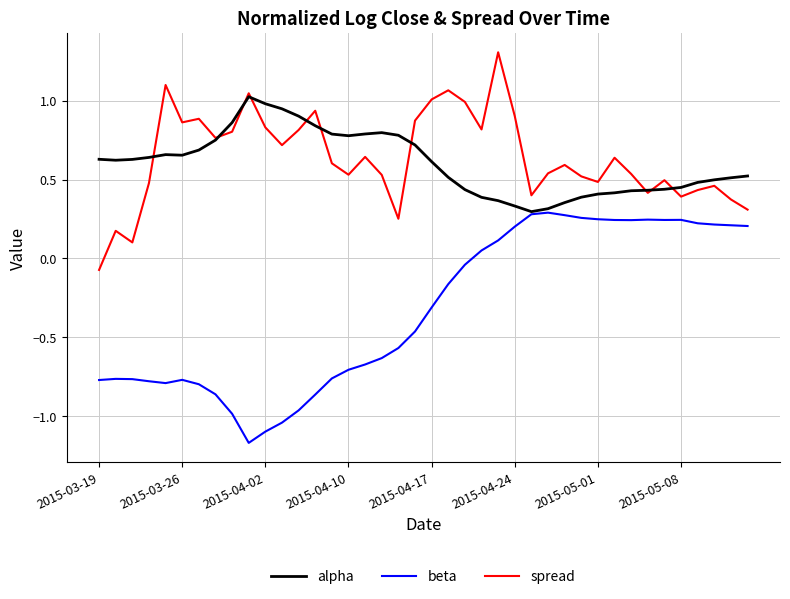

What is the difference between the maximum and minimum values in the beta series?

1.5